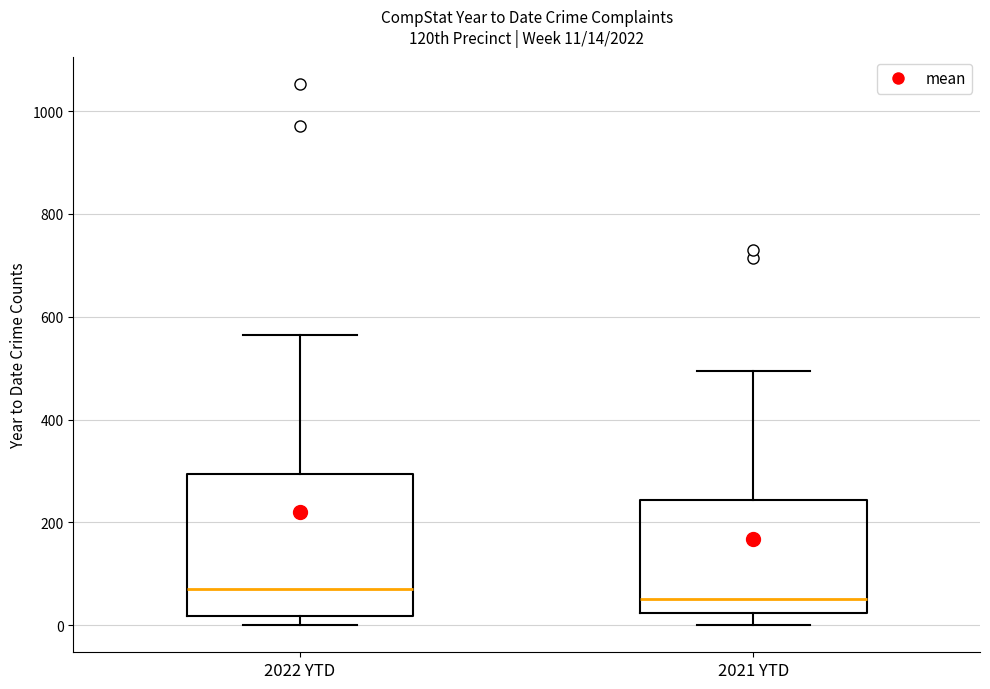

Which box is the tallest, from its lower edge to its upper edge?

2022 YTD